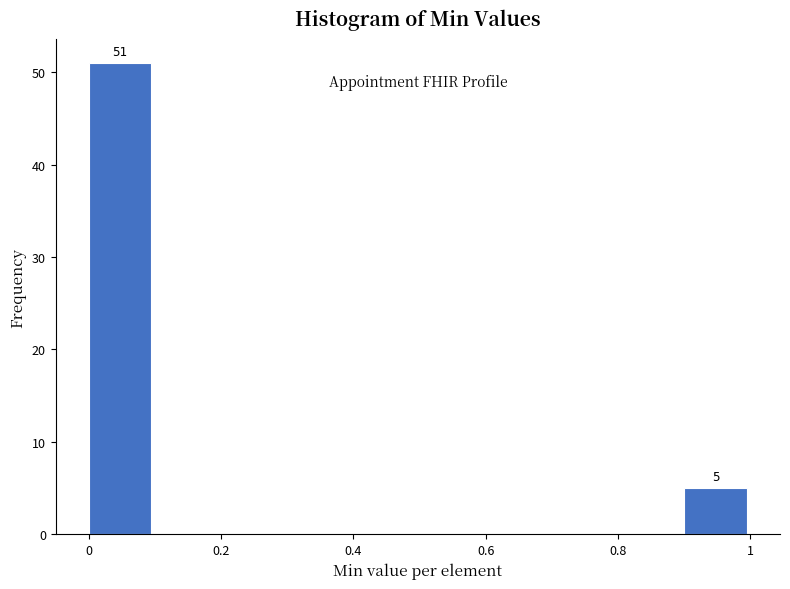

Over which range of the x-axis is the bar tallest?

0.0 to 0.1